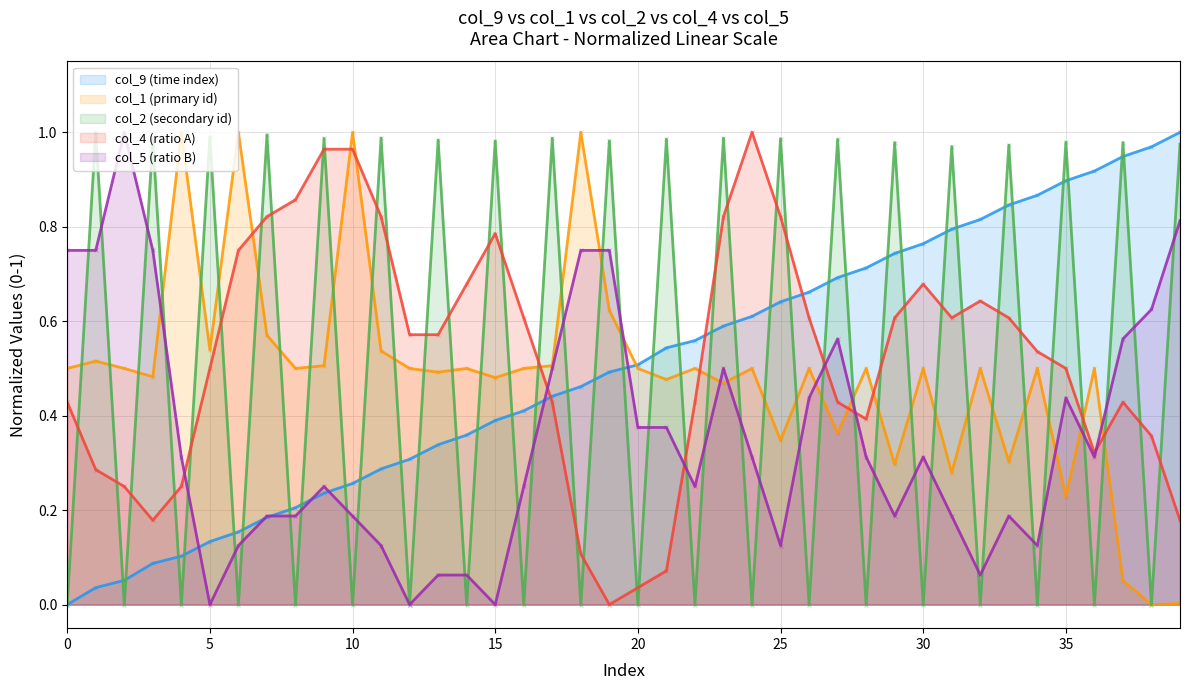

Which series has the largest total across all categories?

col_4 (ratio A)